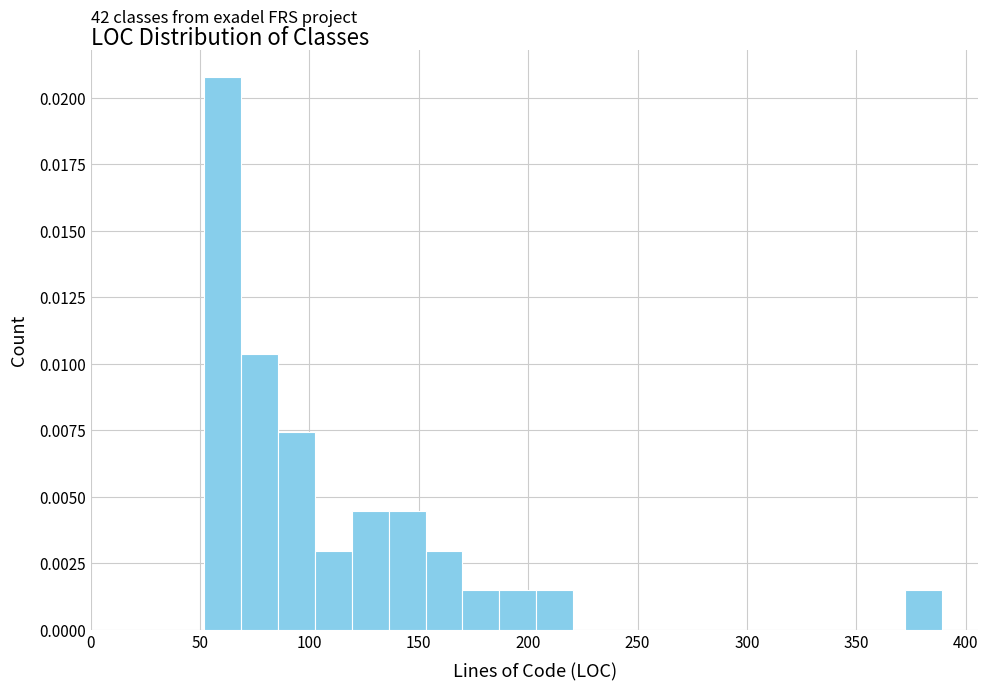

Read against the x-axis, roughly where is the centre of the tallest bar?

60